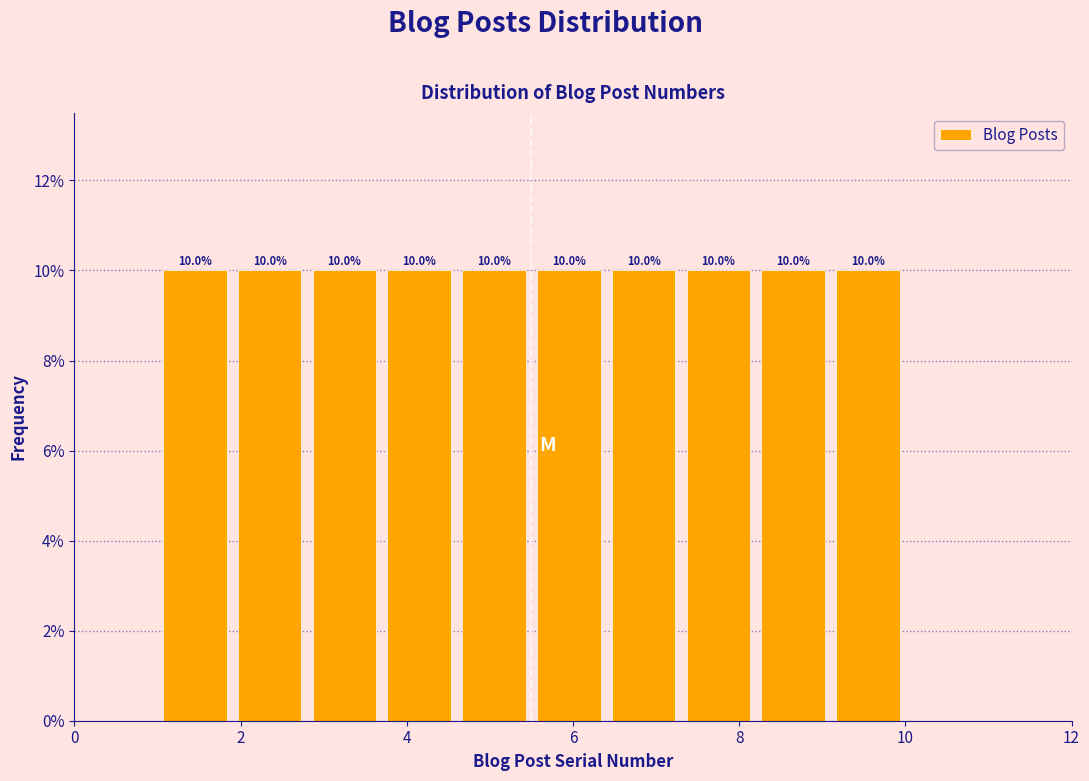

Reading left to right, list every bar in this chart as the range it spans on the x-axis followed by its height. The bar edges are not printed on the chart, so give them approximately, as read against the axis.

1.0 to 1.9: 10.0
1.9 to 2.8: 10.0
2.8 to 3.7: 10.0
3.7 to 4.6: 10.0
4.6 to 5.5: 10.0
5.5 to 6.4: 10.0
6.4 to 7.3: 10.0
7.3 to 8.2: 10.0
8.2 to 9.1: 10.0
9.1 to 10.0: 10.0